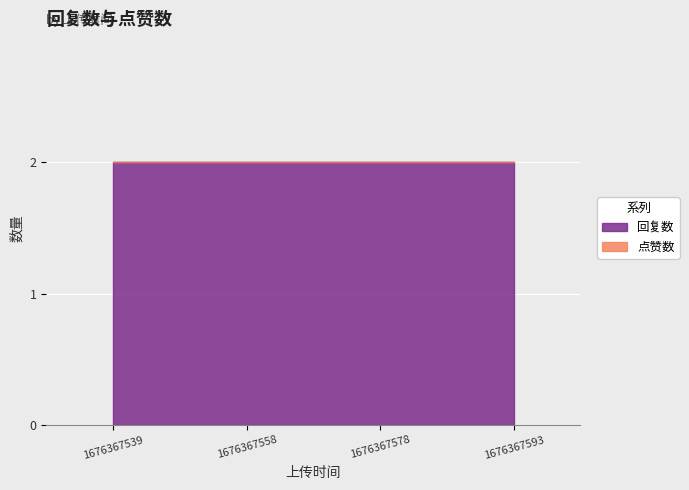

True or false: 回复数 and 点赞数 intersect in this chart.

False